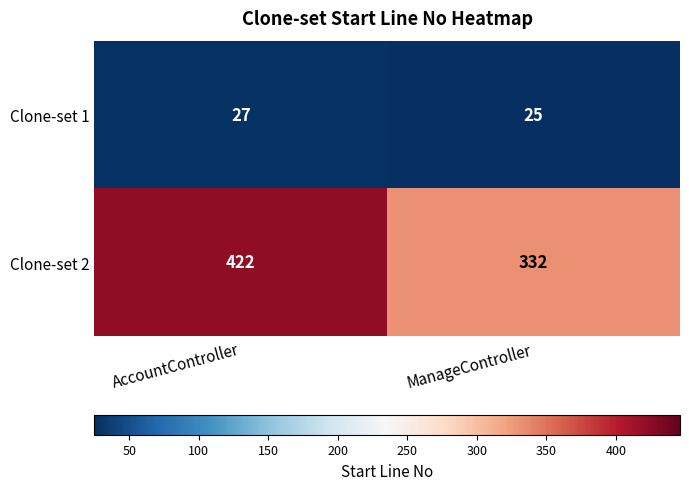

The value of Clone-set 1 at ManageController is 13. True or false?

False